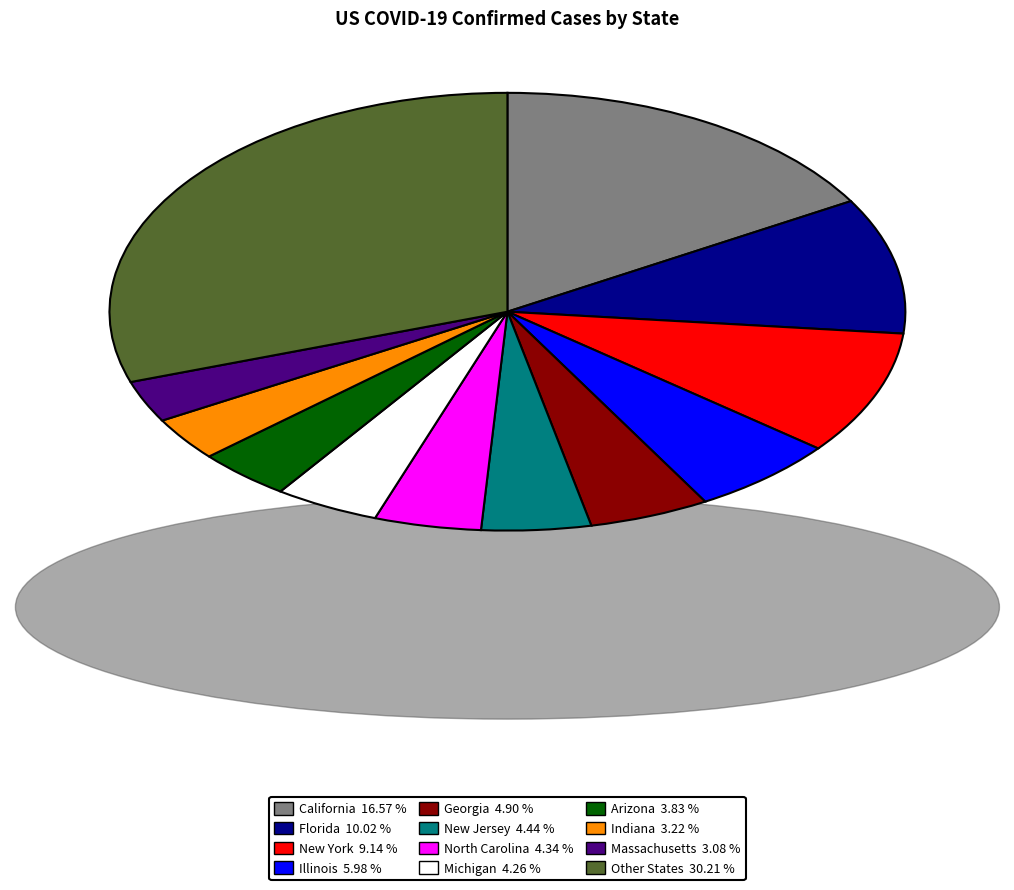

Which slice is the largest?

Other States 30.21 %